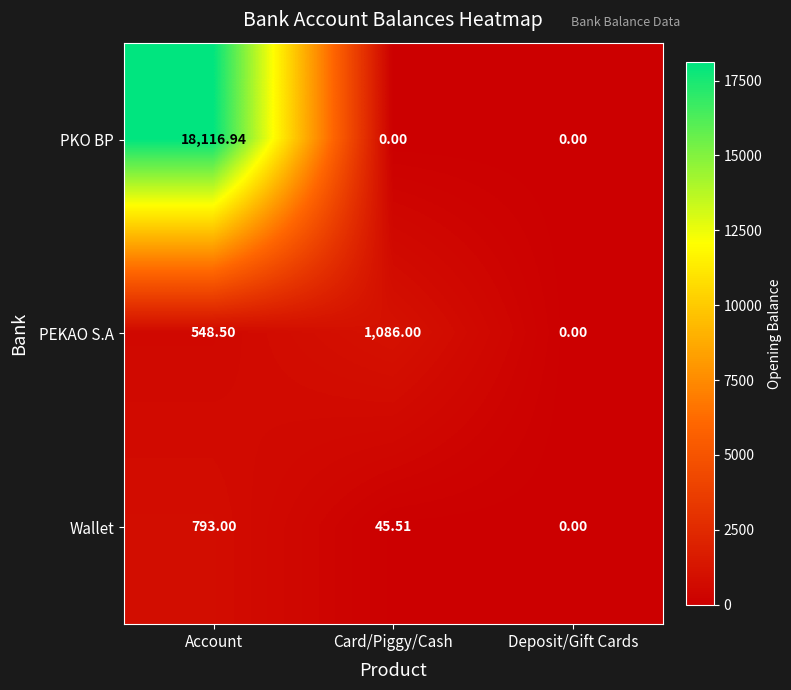

Rank the series by their maximum value, from lowest to highest.

Wallet, PEKAO S.A, PKO BP